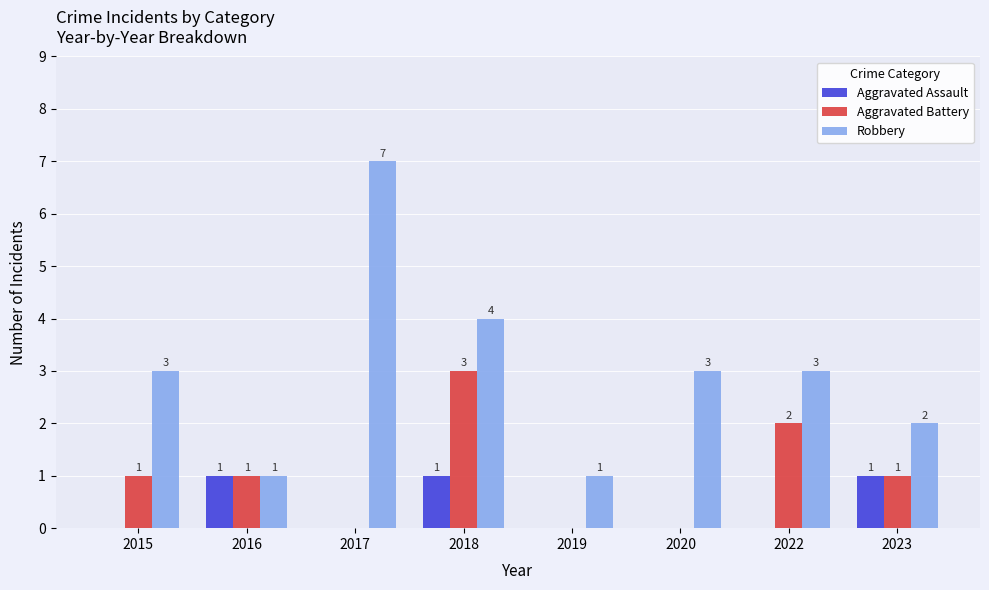

Are the bars grouped side by side (vs. stacked)?

Yes